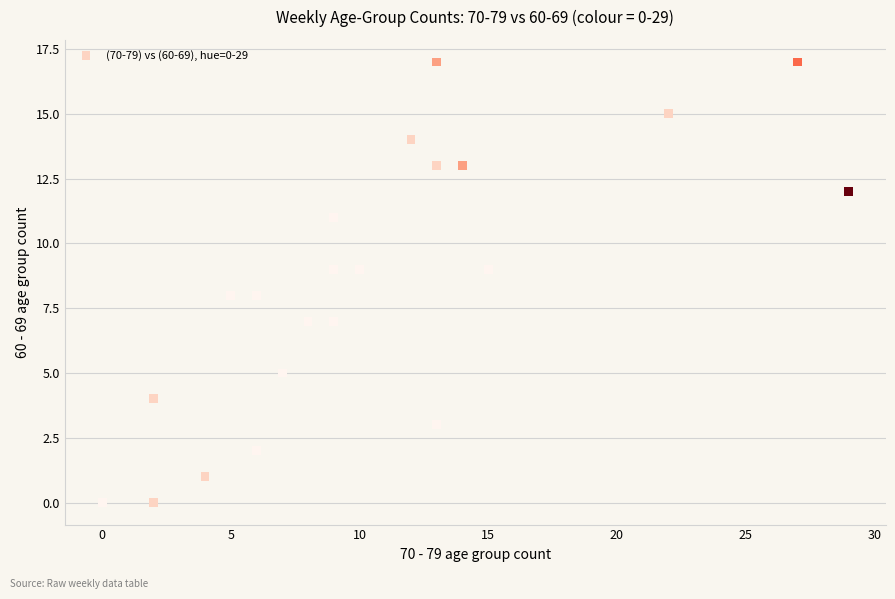

What is the range of Y values (max minus min)?

17